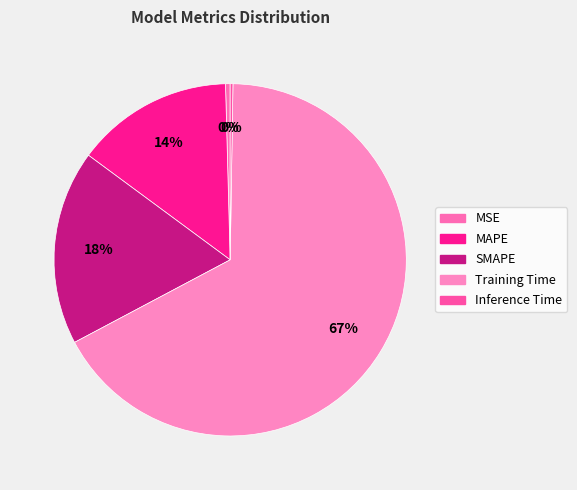

What is the change in value from MAPE to Inference Time?

-0.4